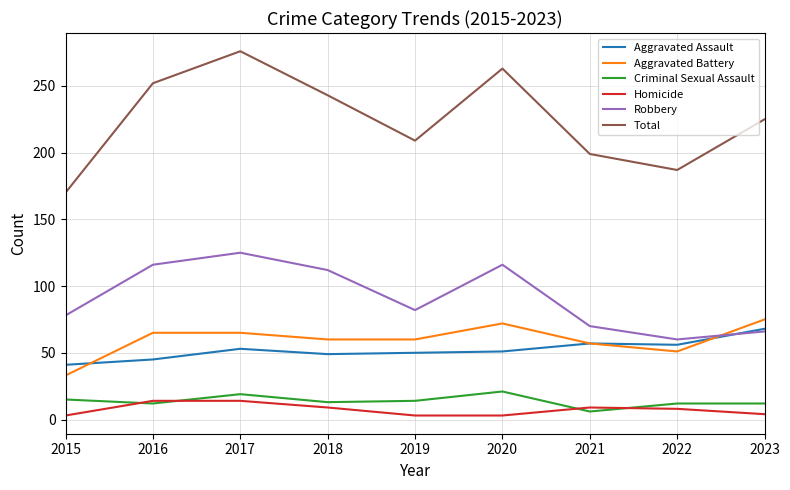

Rank the categories by Total value from lowest to highest.

2015, 2022, 2021, 2019, 2023, 2018, 2016, 2020, 2017